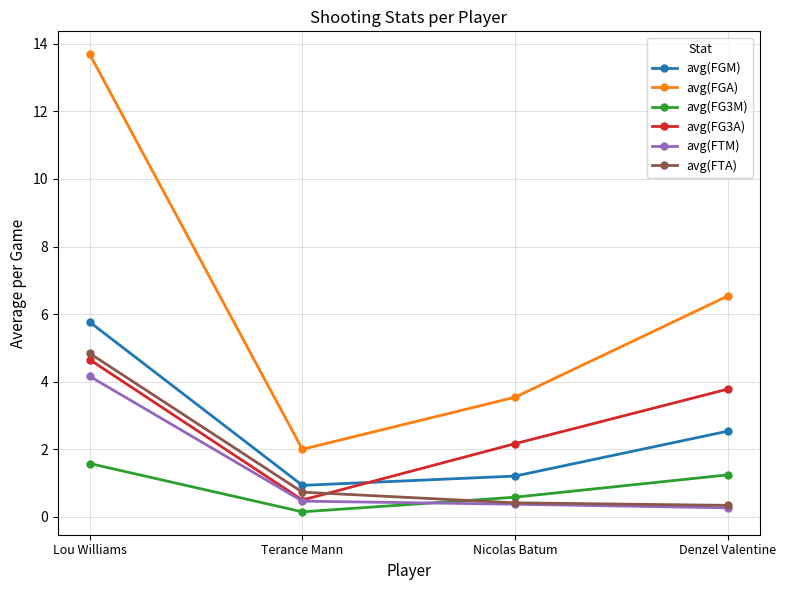

What is the minimum value for avg(FTM)?

0.3